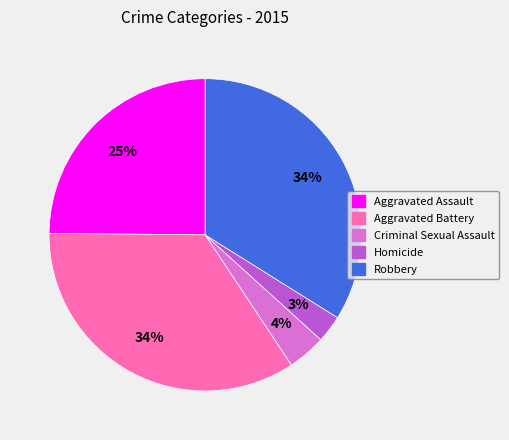

What percentage is the Aggravated Battery slice, to the nearest percent?

34%